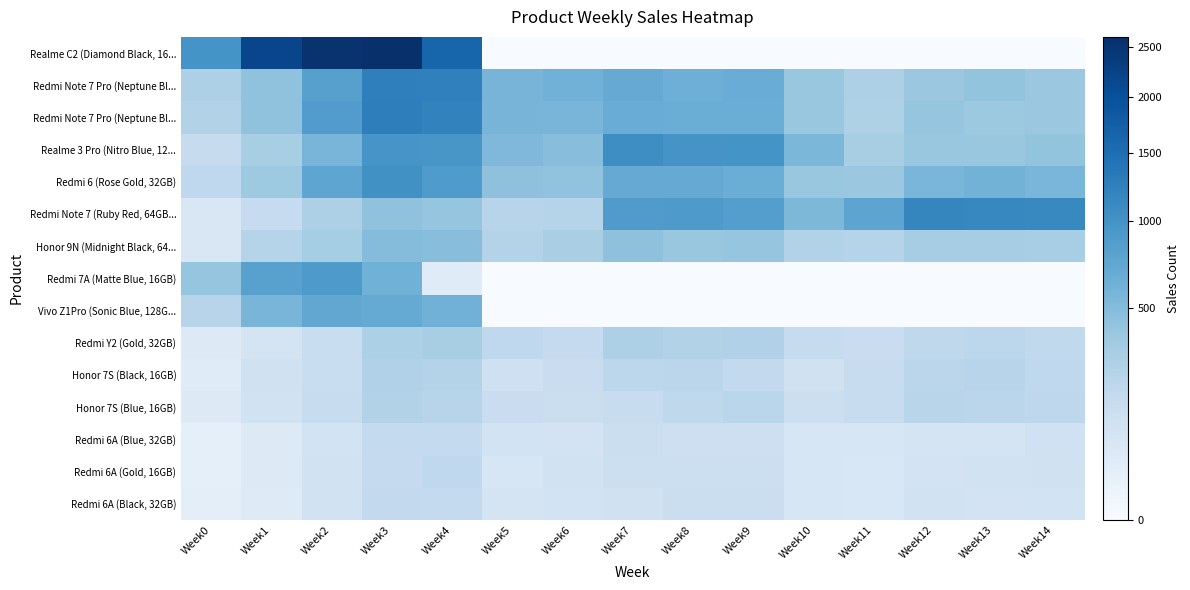

At how many categories does at least one series exceed 1042?

8